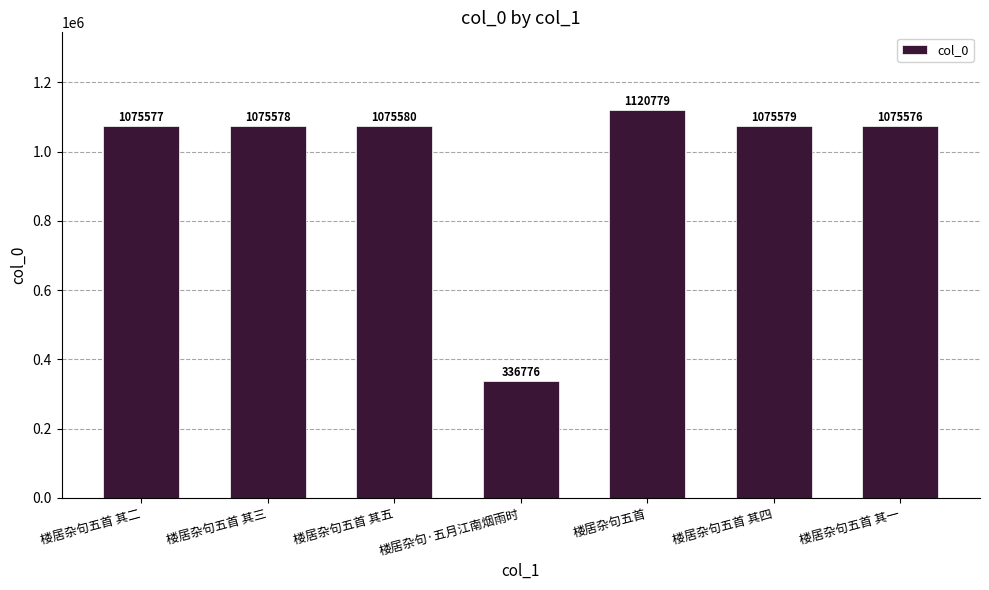

What is the average value?

976492